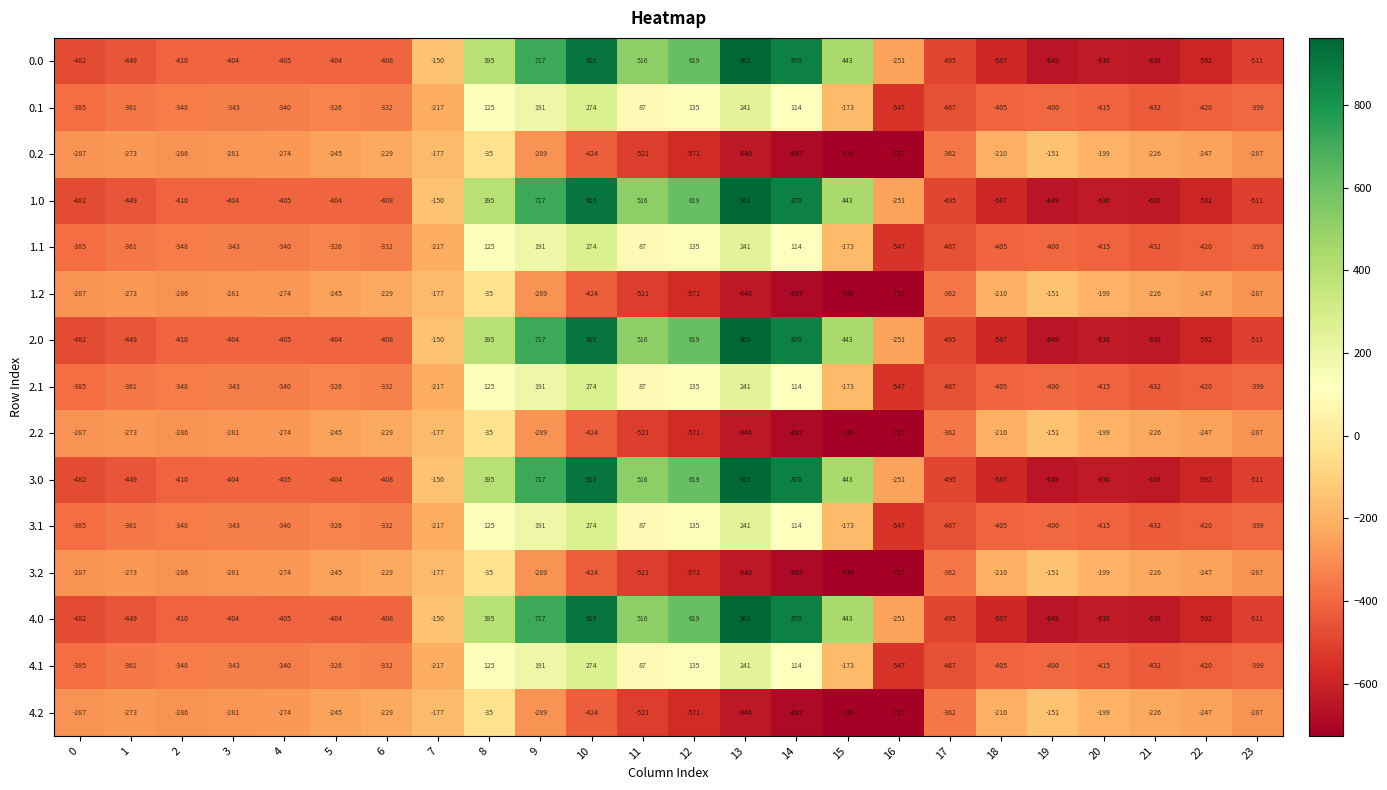

How many series are shown in this chart?

15